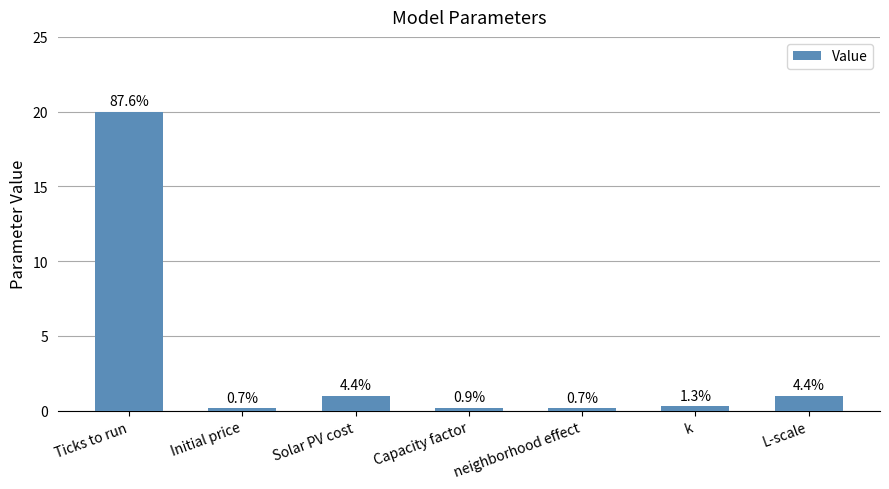

Does the chart contain any negative values?

No